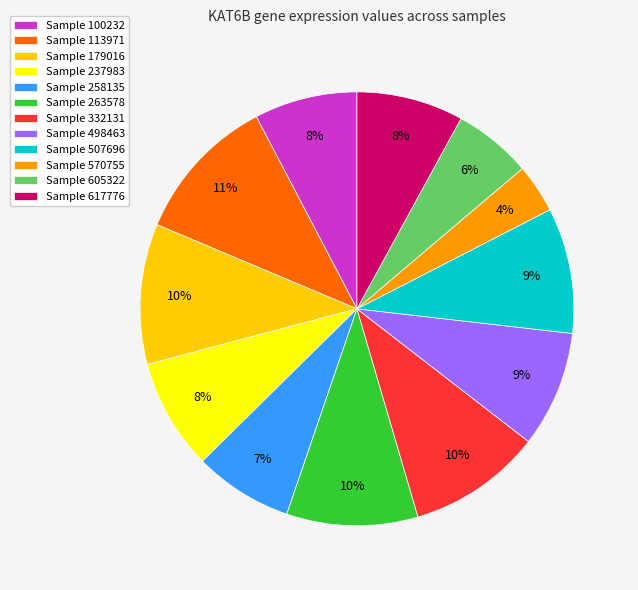

Is it true that Sample 100232 is 8% of the pie?

True